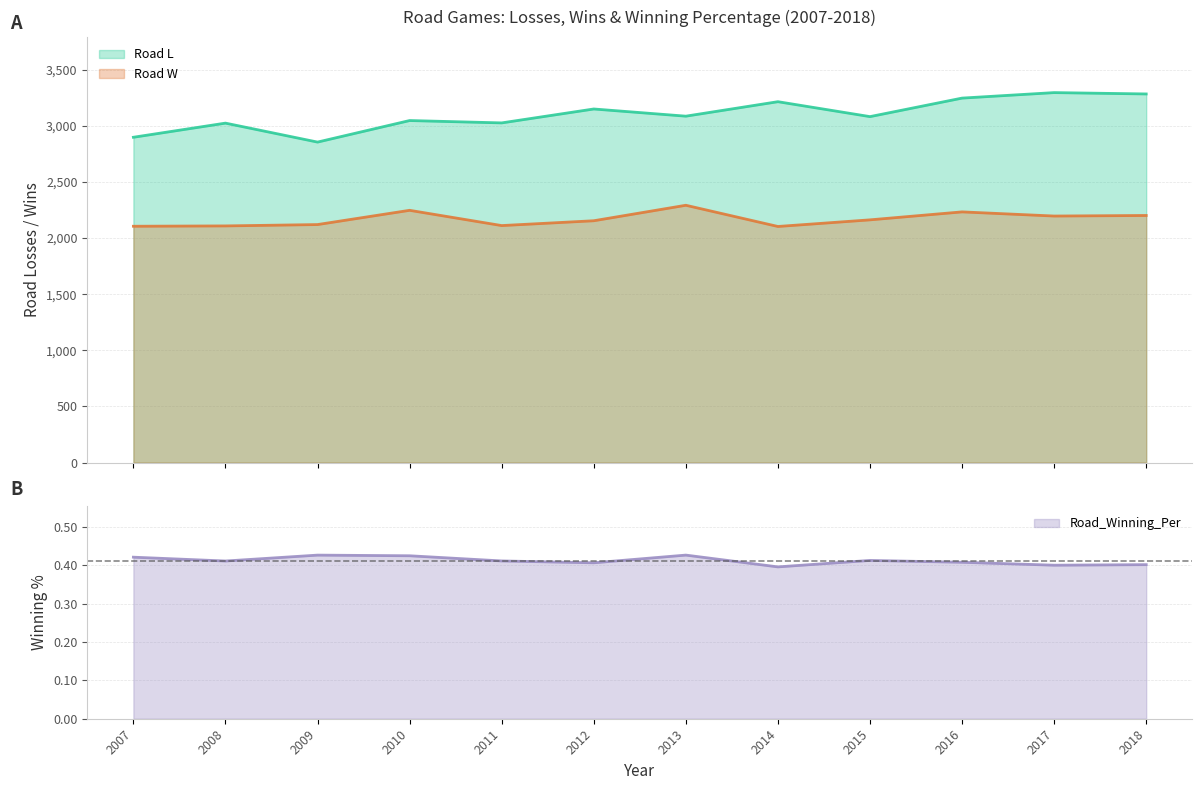

What is the total value across all series at 2007?

5005.4